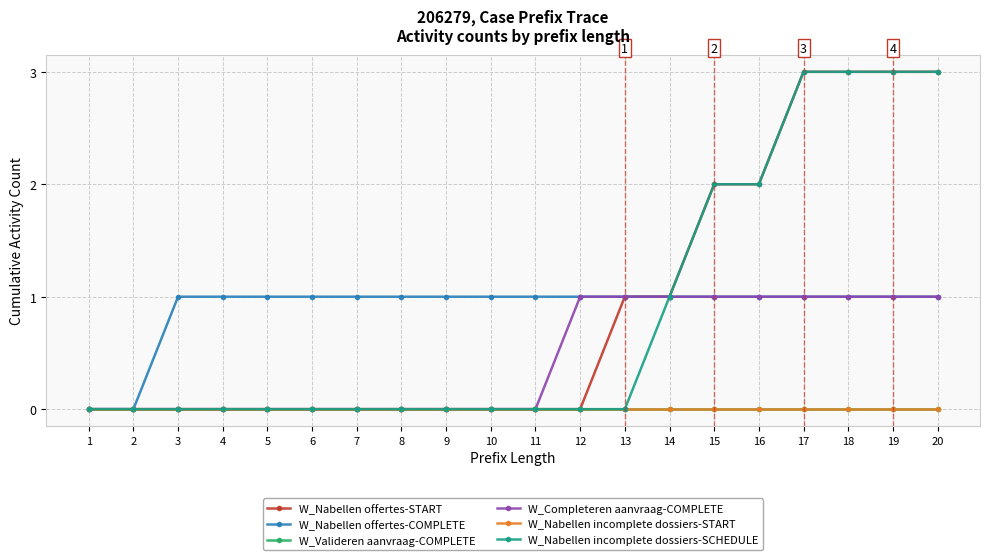

List the series in order of their peak value, highest first.

W_Nabellen offertes-START, W_Nabellen incomplete dossiers-SCHEDULE, W_Nabellen offertes-COMPLETE, W_Completeren aanvraag-COMPLETE, W_Valideren aanvraag-COMPLETE, W_Nabellen incomplete dossiers-START